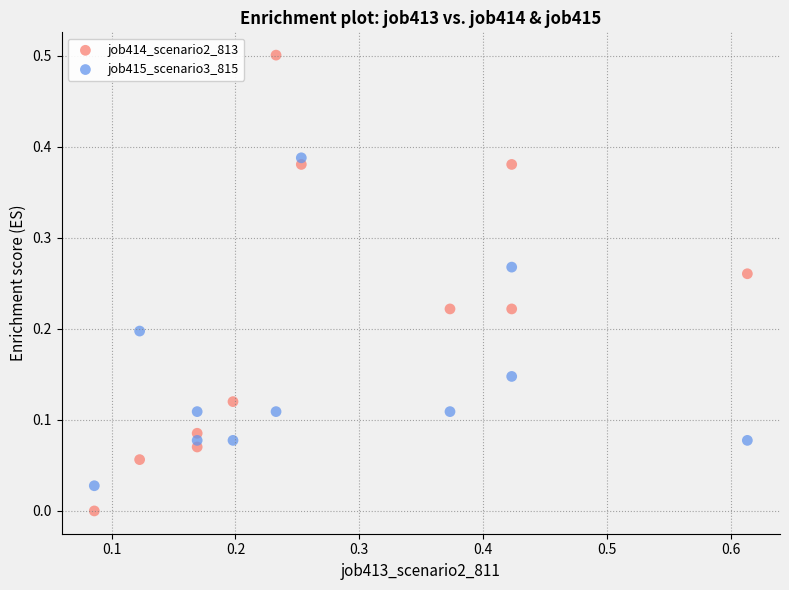

Which series reaches the minimum Y coordinate?

job414_scenario2_813